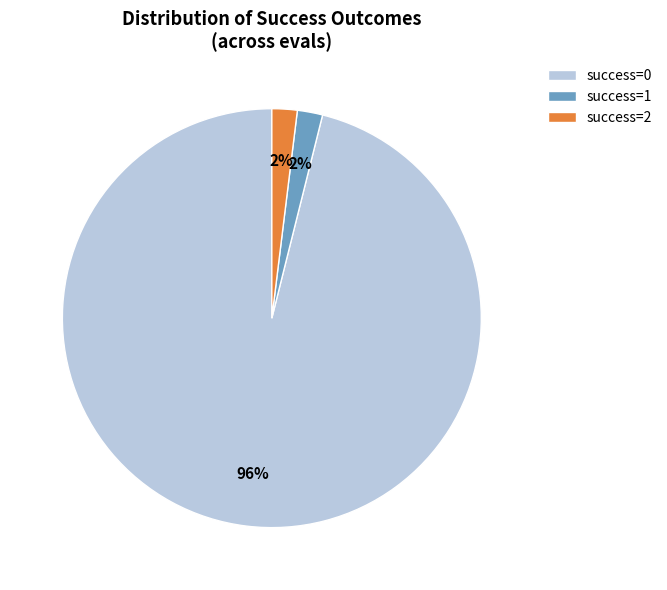

Does any single category account for the majority?

Yes